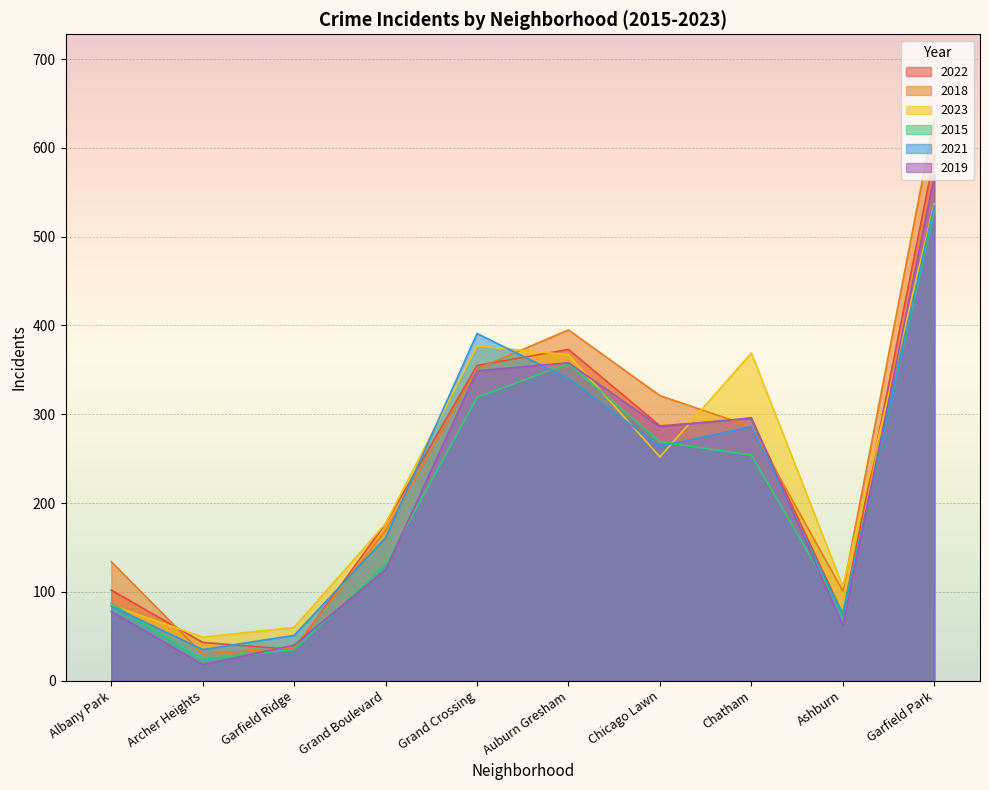

Between Albany Park and Grand Crossing, which series saw the biggest shift?

2021